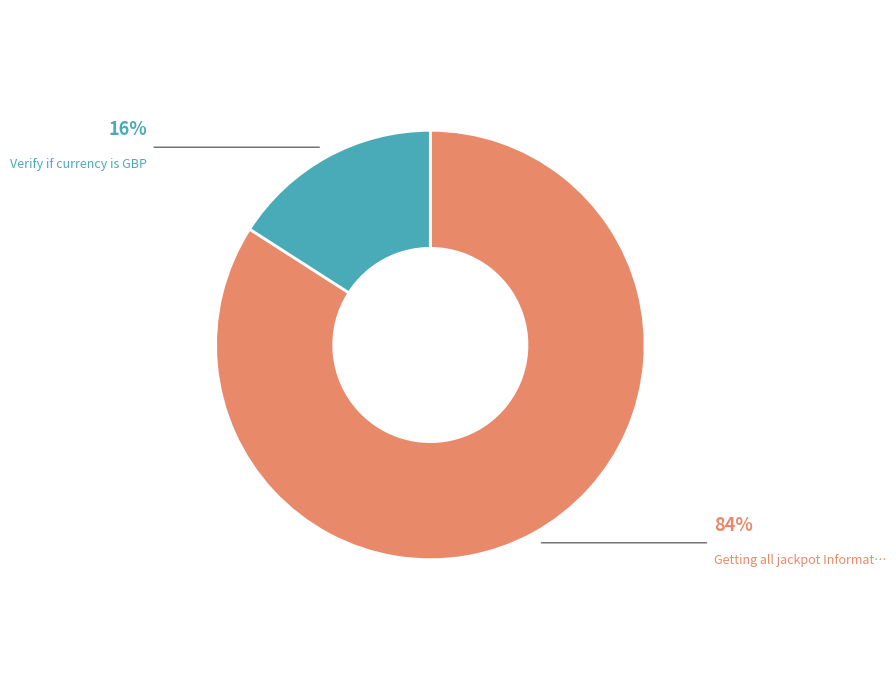

Does any single category account for the majority?

Yes